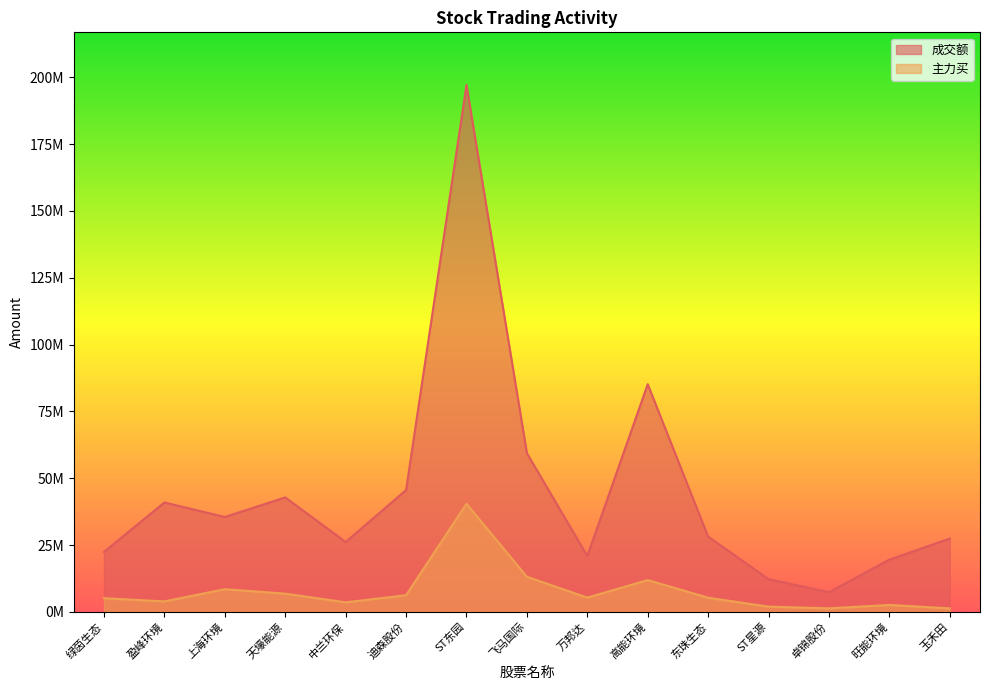

What is the value of the 主力买 point at the 7th from the left?

40438379